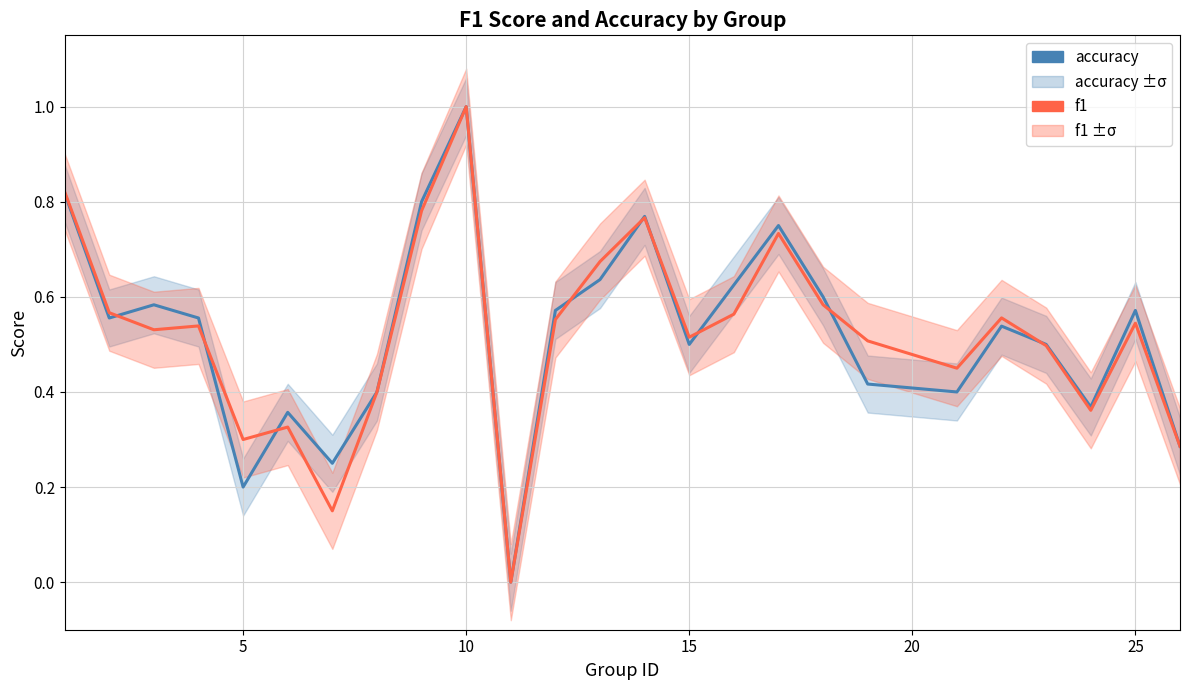

What are all the series names shown in the legend?

accuracy, f1